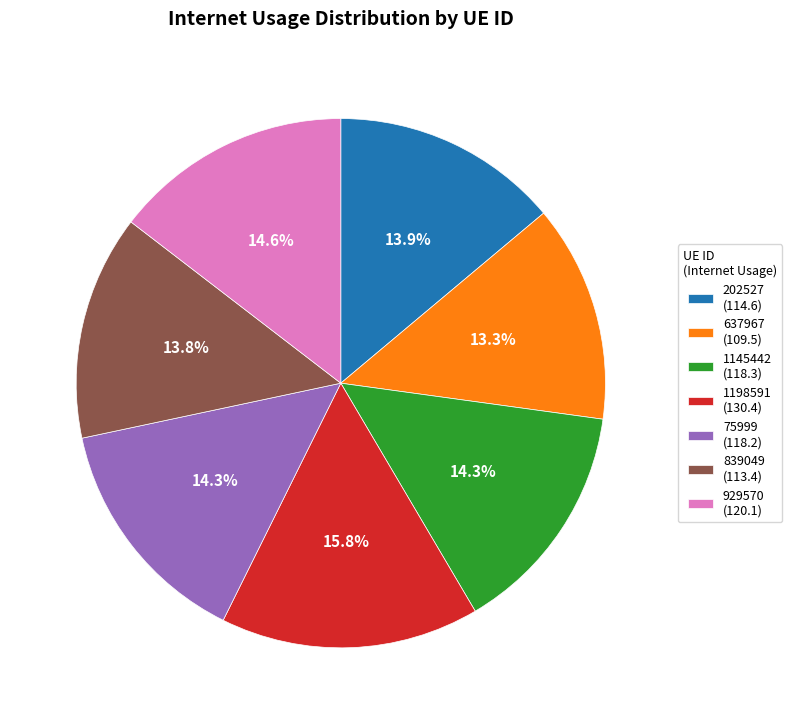

The 1198591 slice represents 30% of the pie. True or false?

False